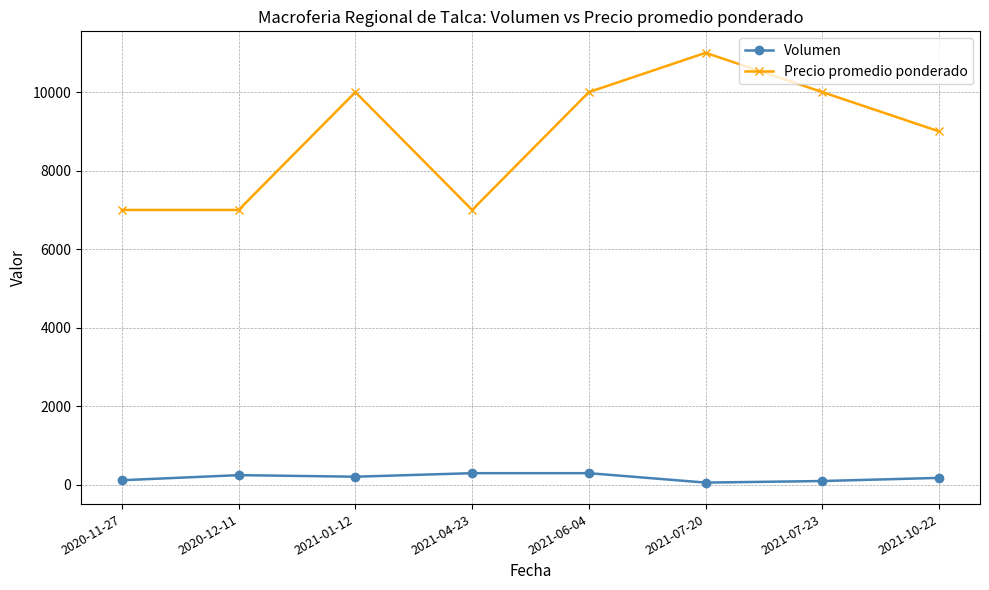

Is the value of Precio promedio ponderado at 2021-06-04 greater than the value of Volumen at 2021-07-23?

Yes